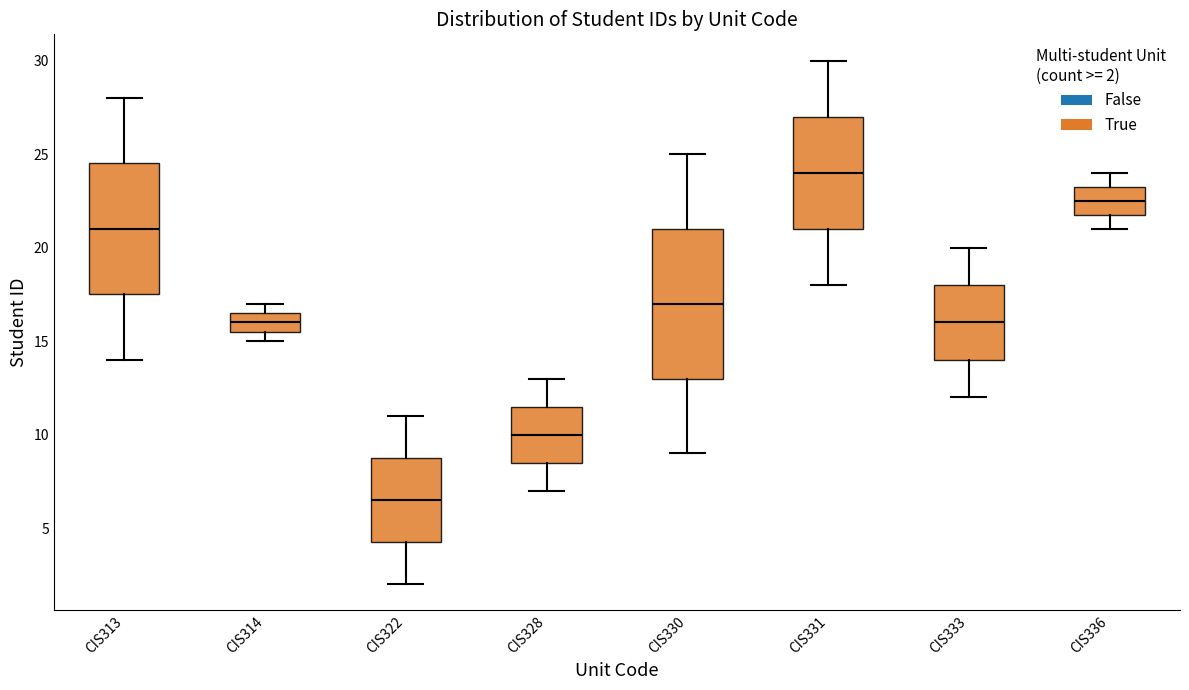

Reading left to right, transcribe this box plot: for each box, give where its median line is, the range the box spans, and where its two whiskers end, as read against the y-axis. The values are not printed on the chart, so give them approximately, as read against the axis.

CIS313: median 21.0, box 17.5 to 24.5, whiskers 14.0 to 28.0
CIS314: median 16.0, box 15.5 to 16.5, whiskers 15.0 to 17.0
CIS322: median 6.5, box 4.5 to 9.0, whiskers 2.0 to 11.0
CIS328: median 10.0, box 8.5 to 11.5, whiskers 7.0 to 13.0
CIS330: median 17.0, box 13.0 to 21.0, whiskers 9.0 to 25.0
CIS331: median 24.0, box 21.0 to 27.0, whiskers 18.0 to 30.0
CIS333: median 16.0, box 14.0 to 18.0, whiskers 12.0 to 20.0
CIS336: median 22.5, box 22.0 to 23.5, whiskers 21.0 to 24.0